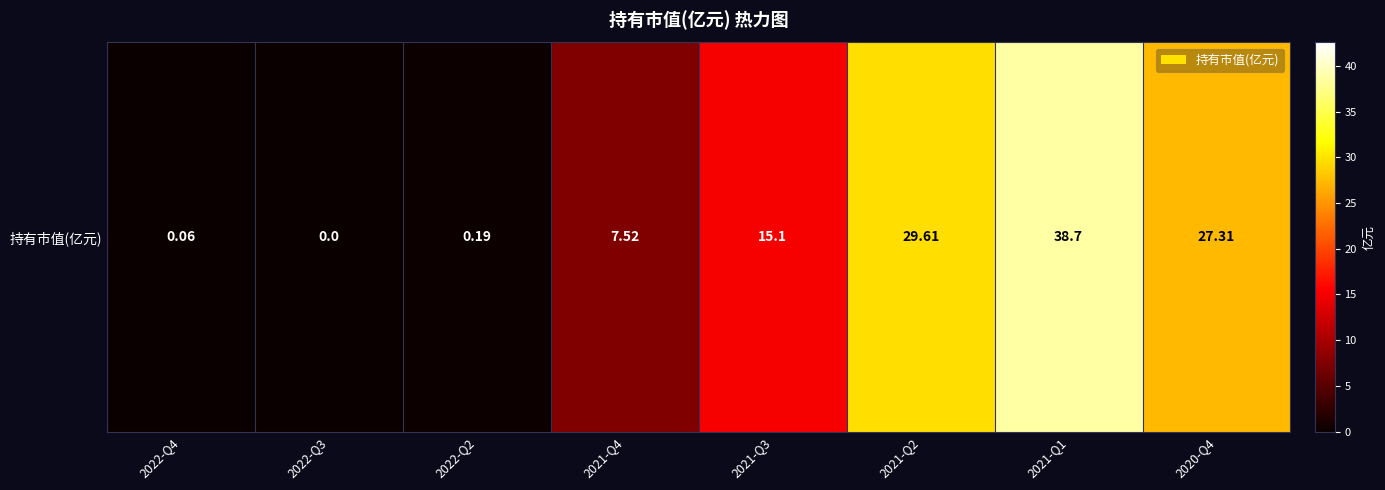

Rank the categories by value from lowest to highest.

2022-Q3, 2022-Q4, 2022-Q2, 2021-Q4, 2021-Q3, 2020-Q4, 2021-Q2, 2021-Q1